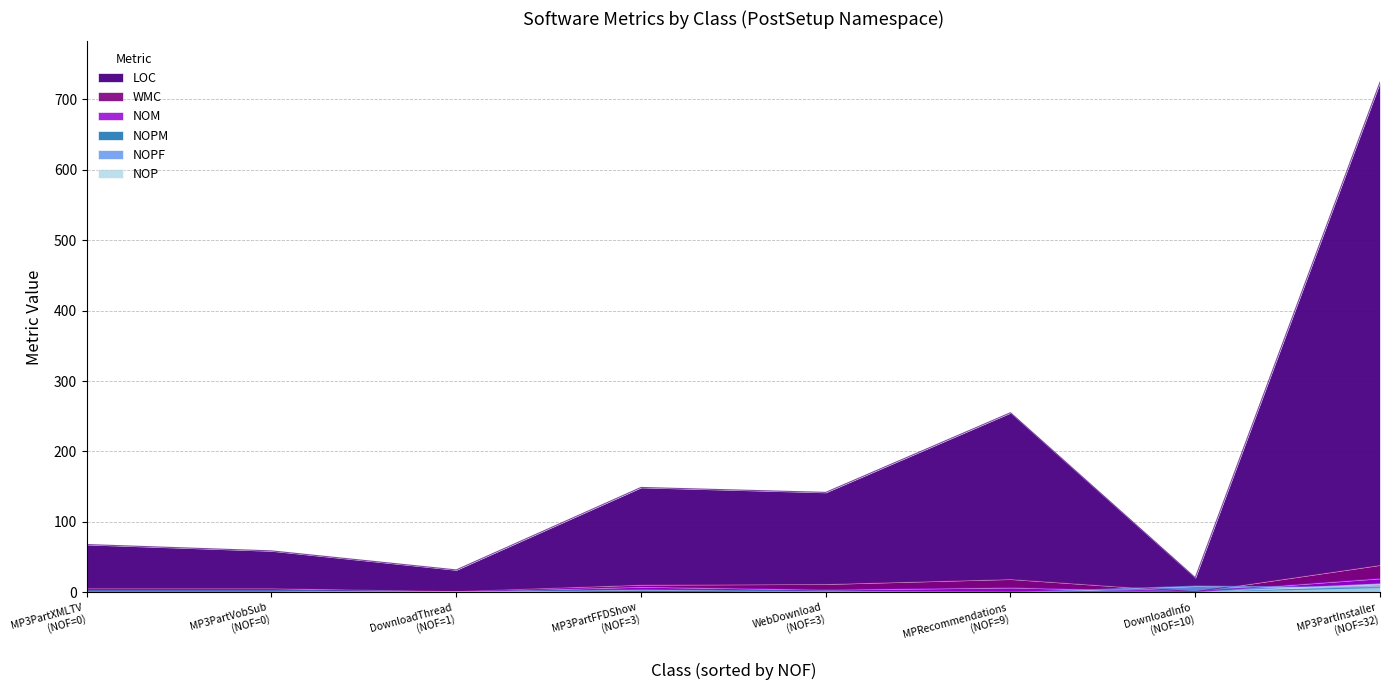

What is the maximum value shown in the chart?

724